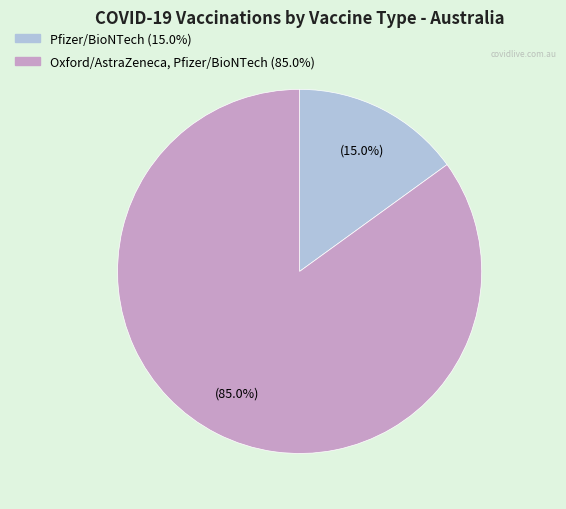

How many segments does this pie chart have?

2